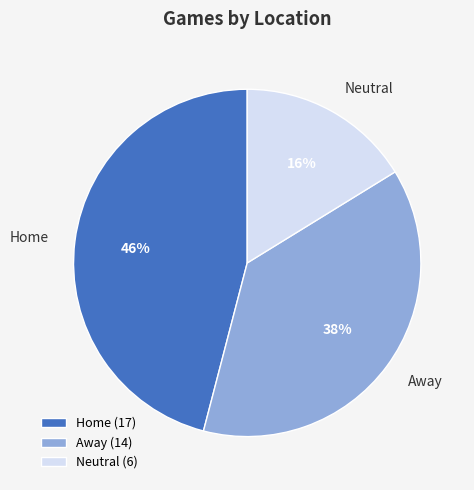

What is the smallest slice in the pie chart?

Neutral